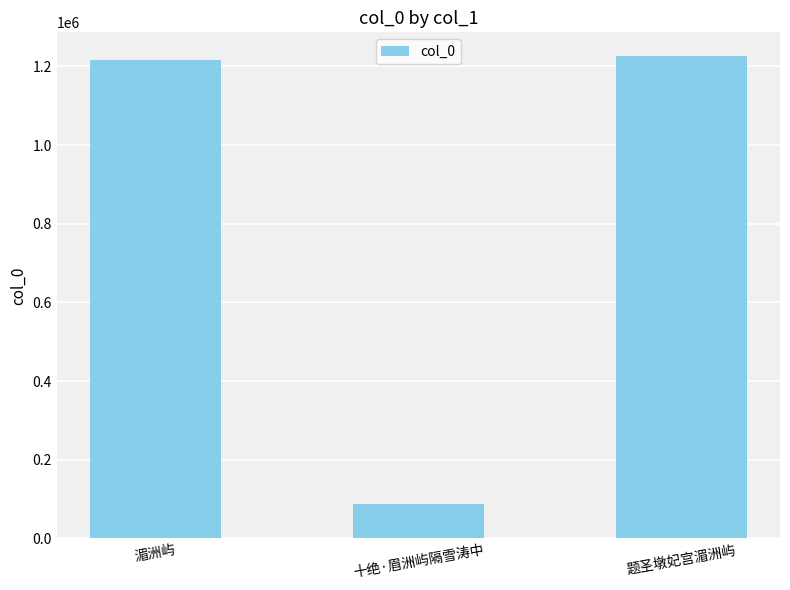

What is the label of the 3rd bar from the left?

题圣墩妃宫湄洲屿